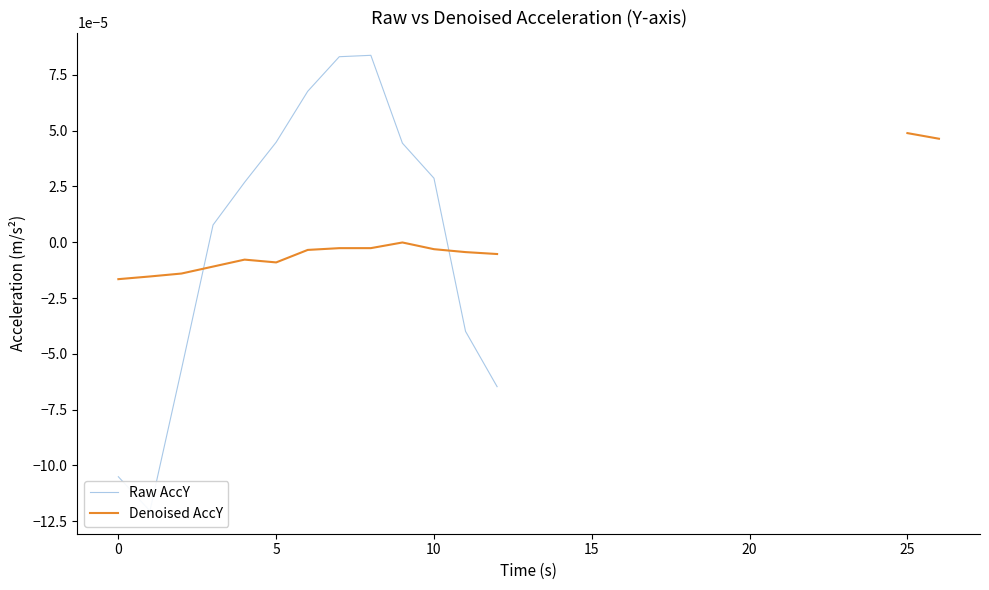

At which category is the sum across all series the highest?

8